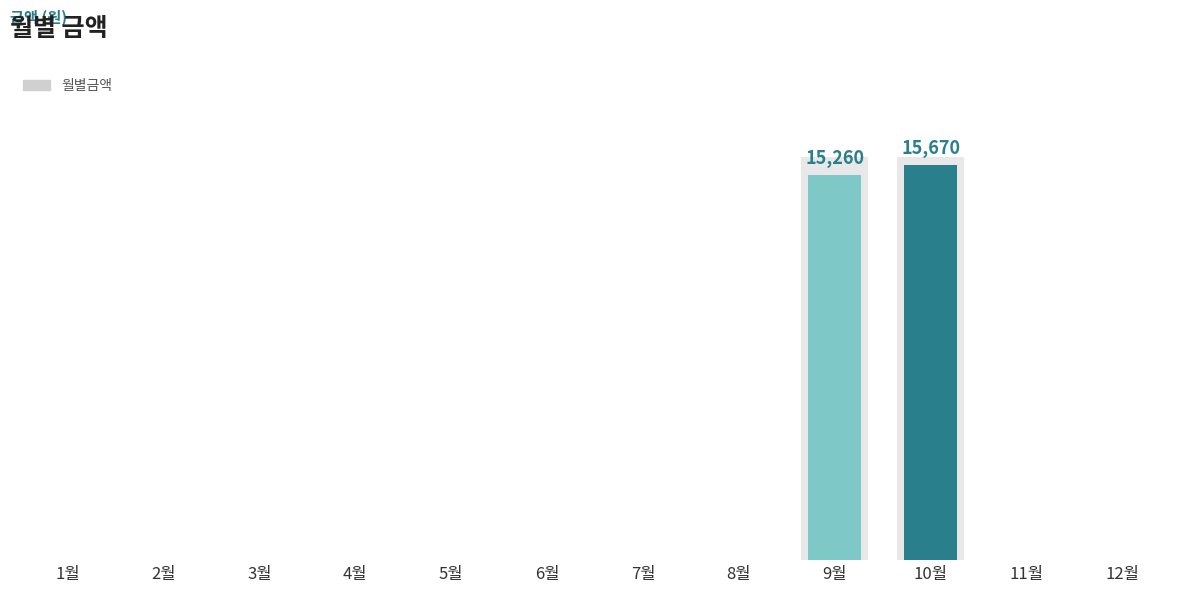

What is the sum of all values?

30930